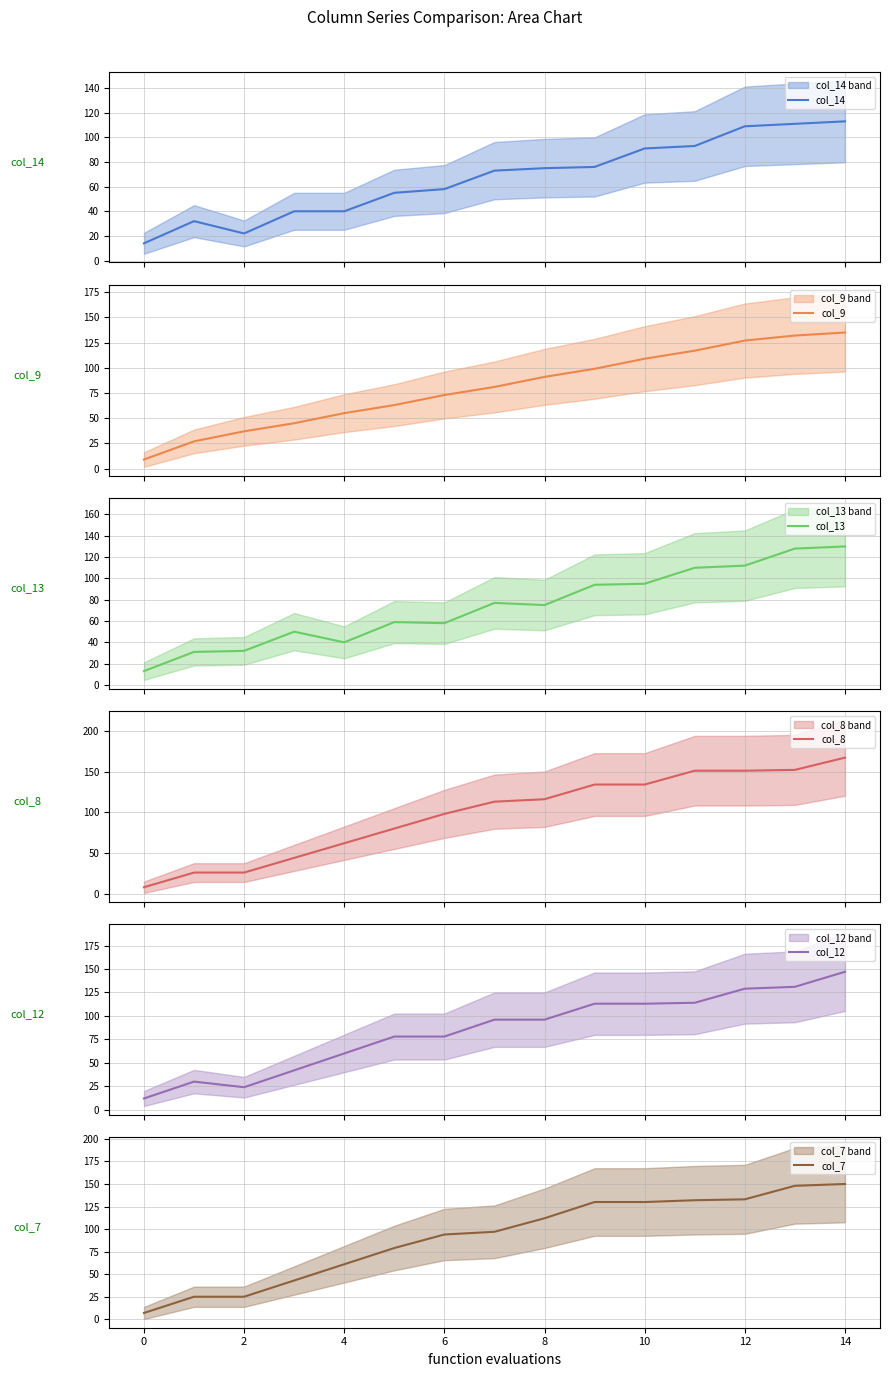

What is the highest value of the col_9 series?

135